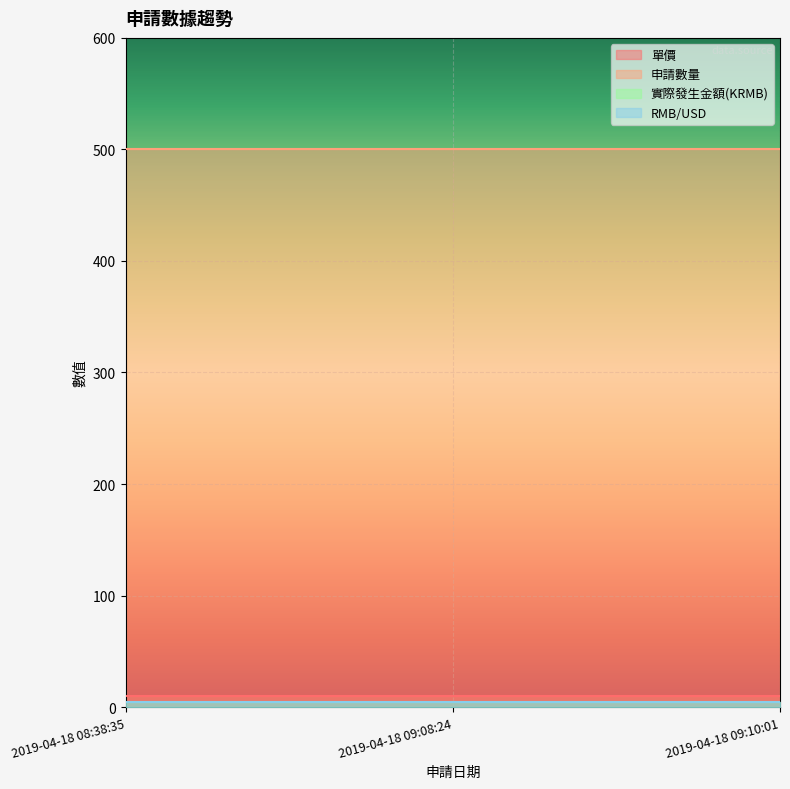

Which series changed the most between 2019-04-18 08:38:35 and 2019-04-18 09:10:01?

單價